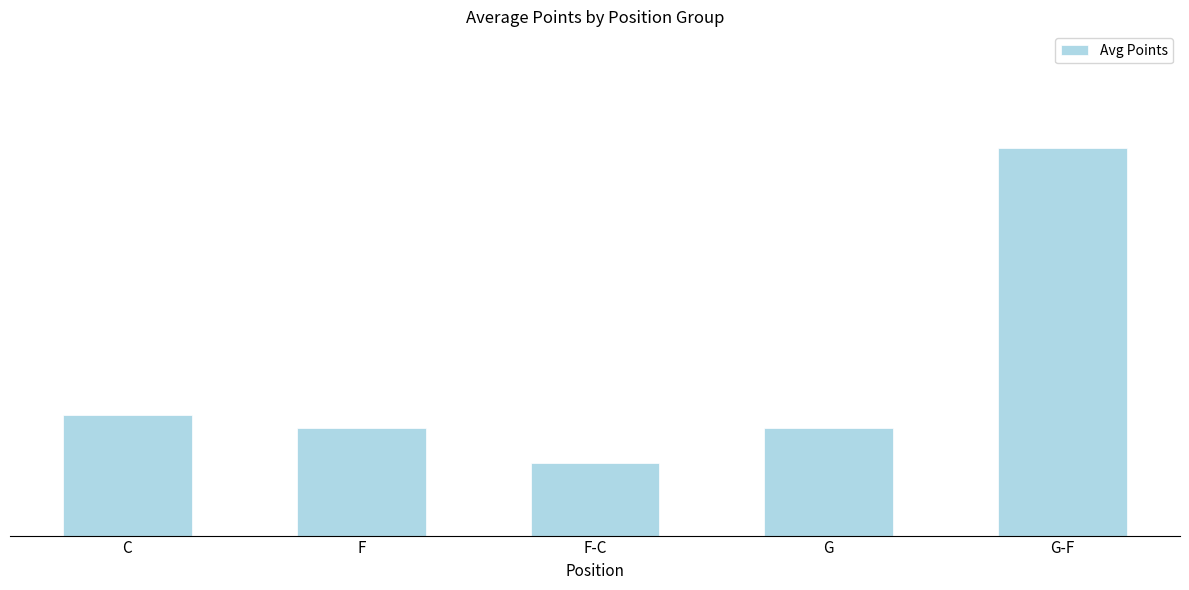

Between C and F-C, which is larger?

C